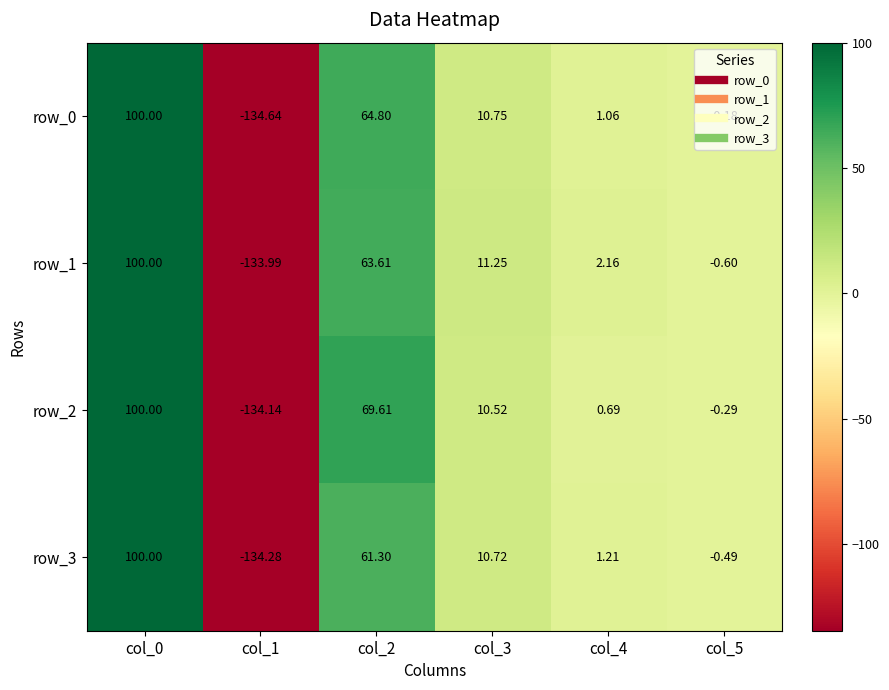

How many series are shown in this chart?

4